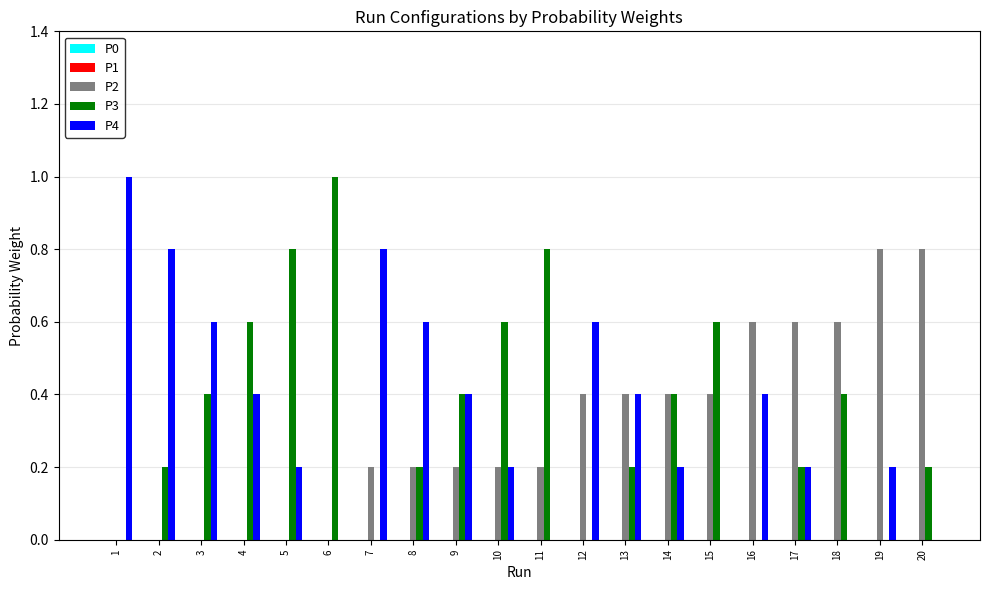

The value of P3 at 2 is 0.2. True or false?

True